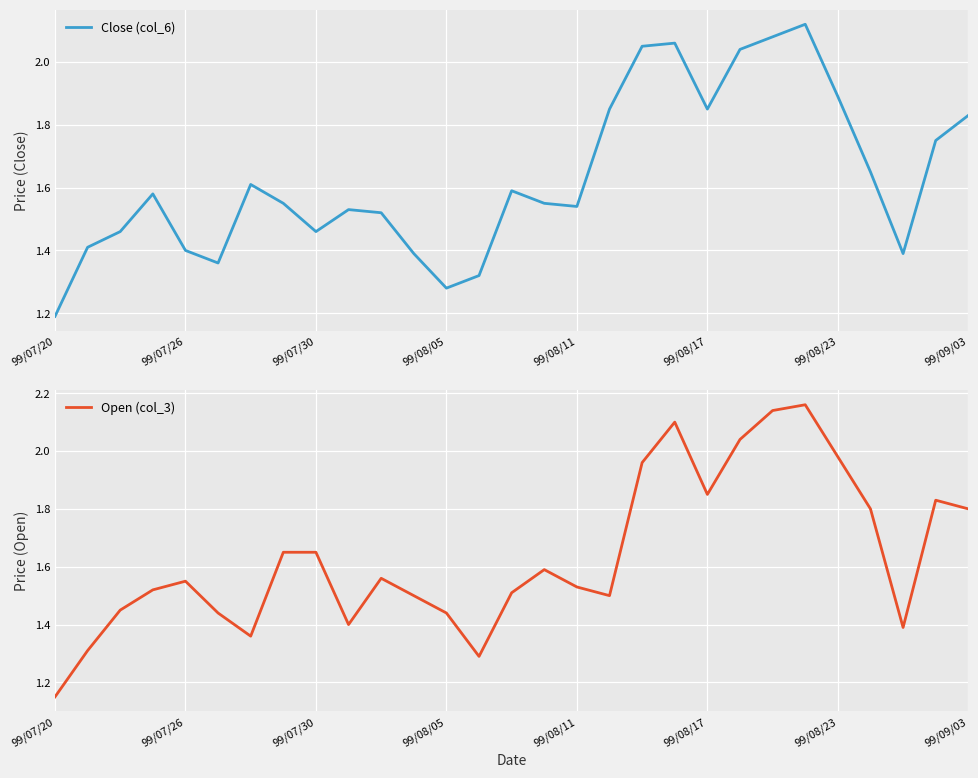

Which has a higher value, 9 or 27?

27